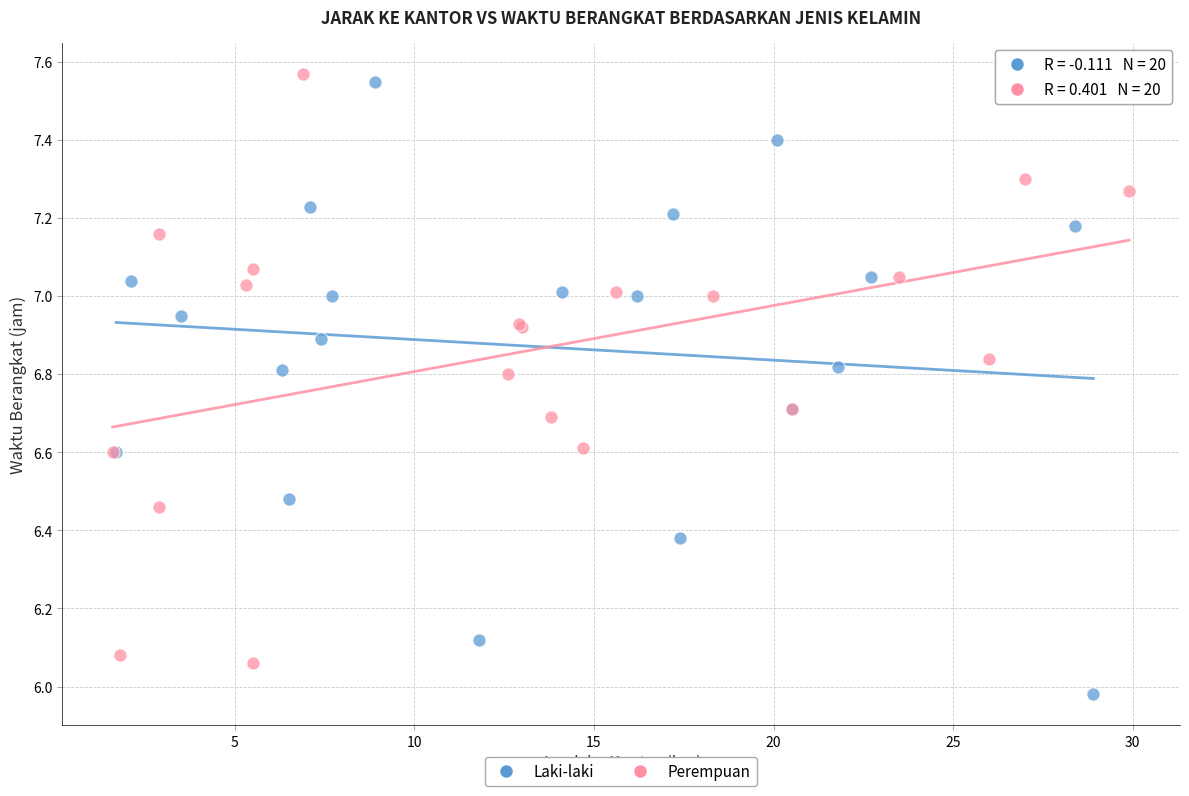

Which series contains the highest Y value?

Perempuan